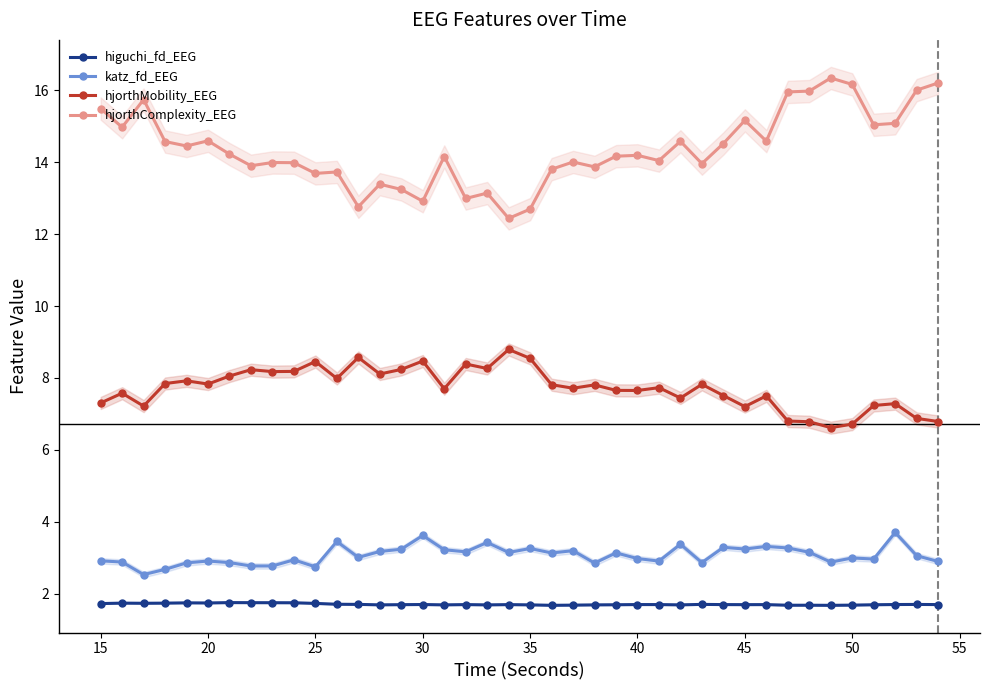

Which series has the largest total across all categories?

hjorthComplexity_EEG